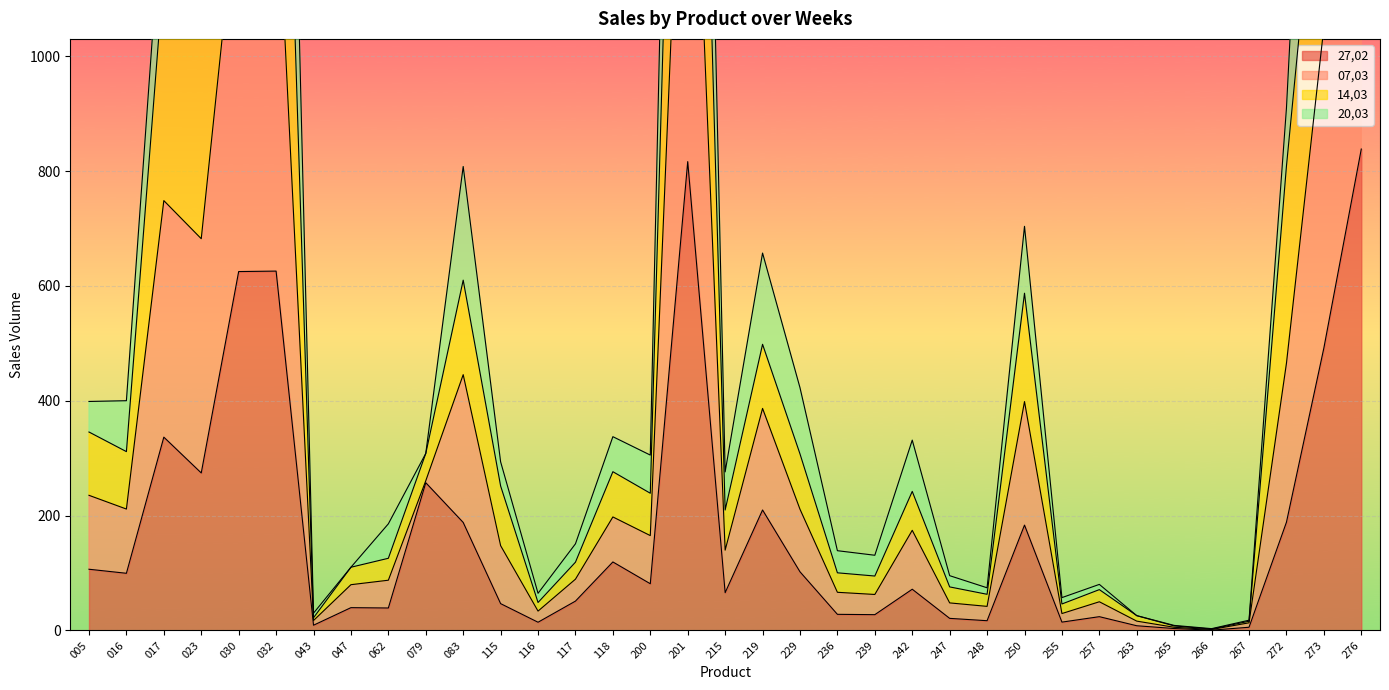

True or false: 27,02 and 14,03 intersect in this chart.

False